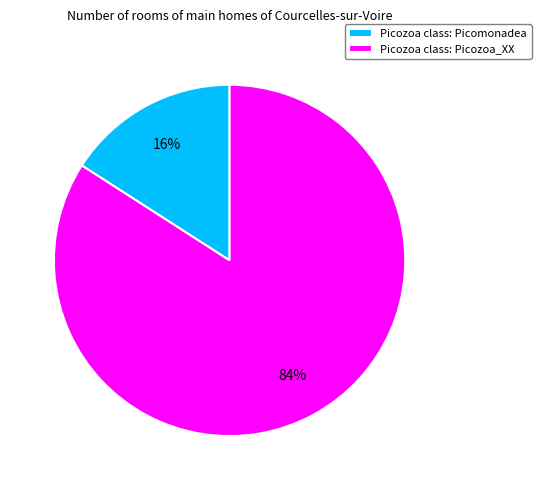

Combined, do Picozoa class: Picozoa_XX and Picozoa class: Picomonadea account for over 50%?

Yes